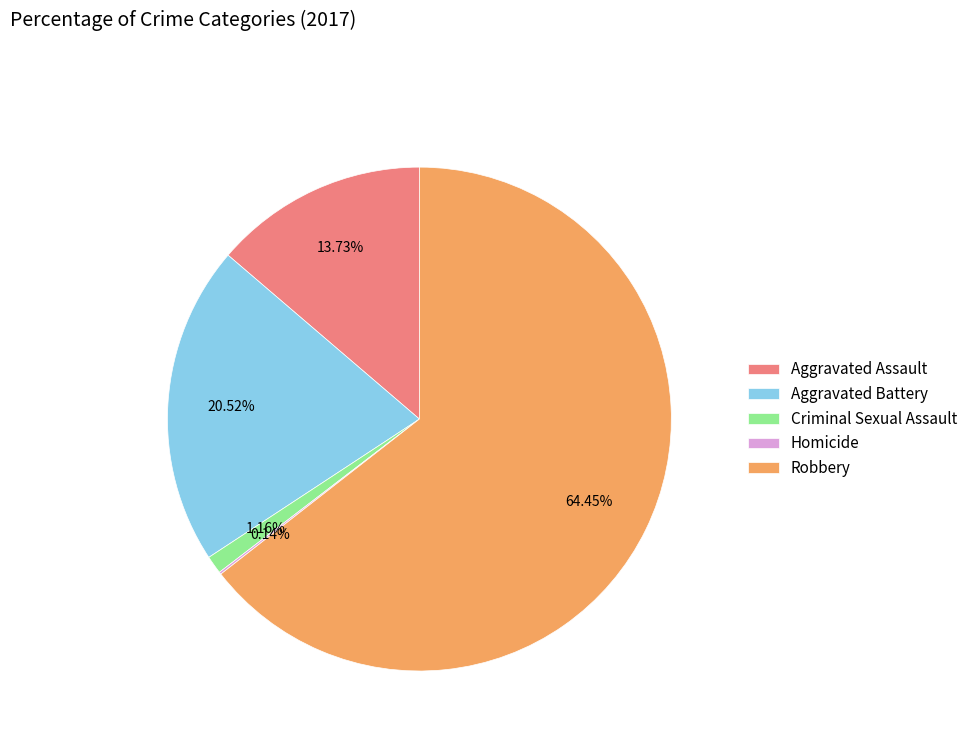

What is the total percentage of Aggravated Assault and Aggravated Battery?

34.2%